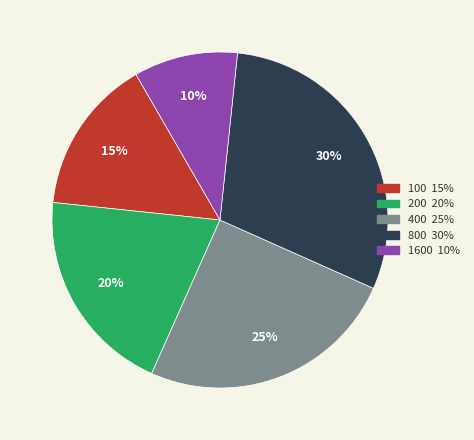

Is there a majority slice in this chart?

No